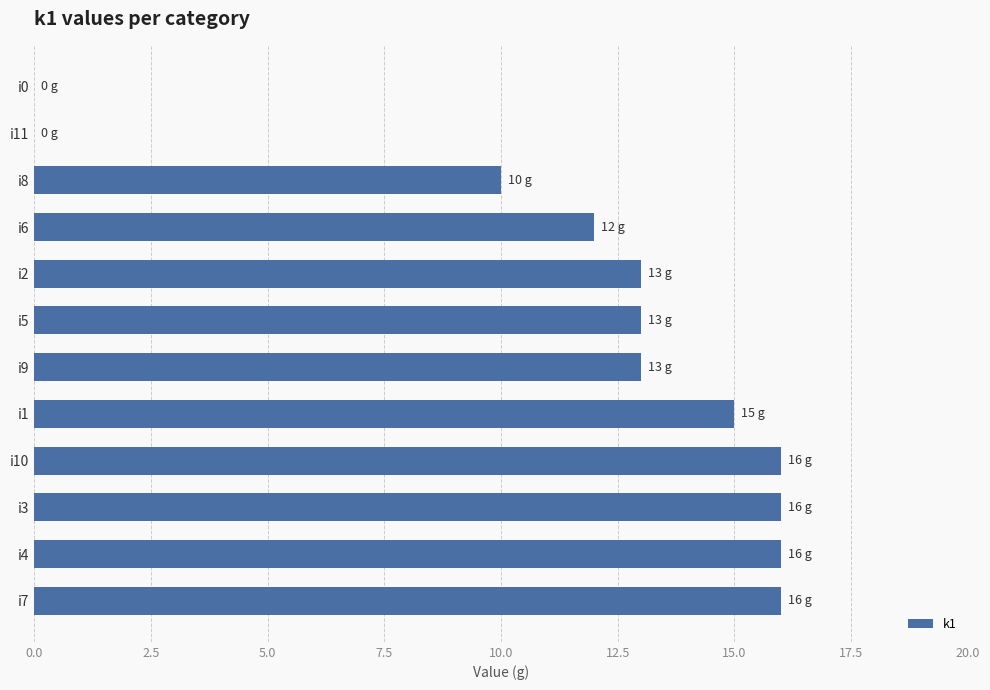

Does the chart contain stacked bars?

No